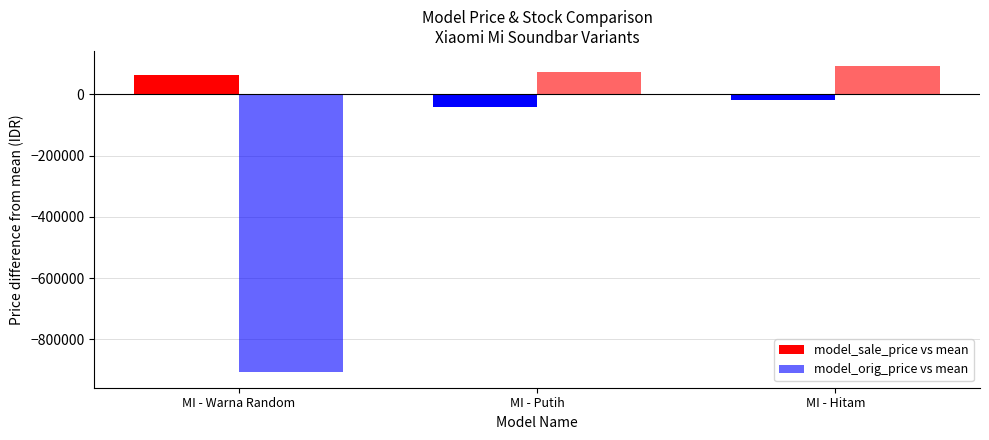

What is the greatest value displayed?

91333.3